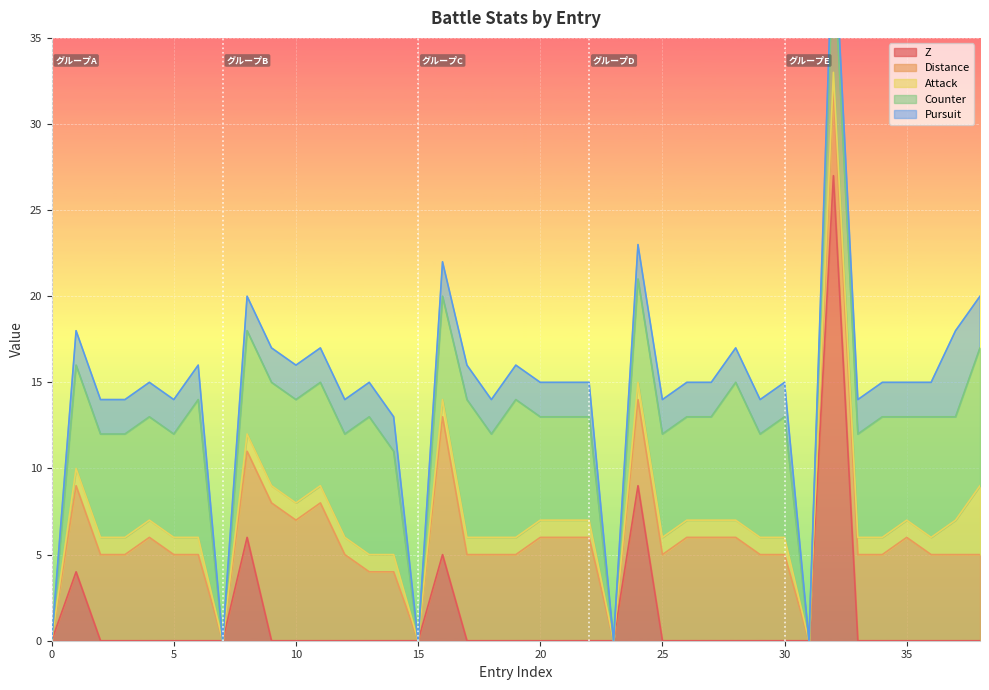

How many lines are shown in the chart?

5